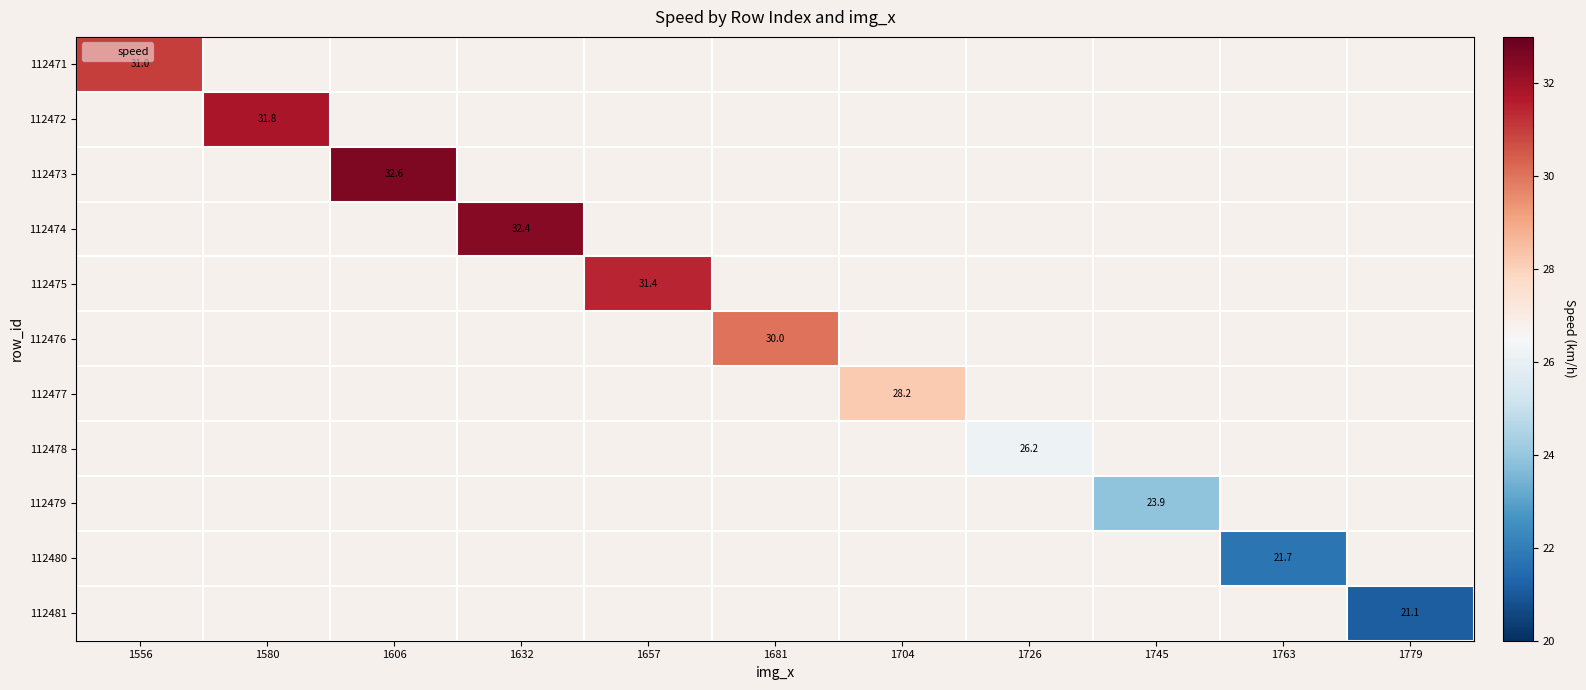

At how many categories does at least one series exceed 21?

11